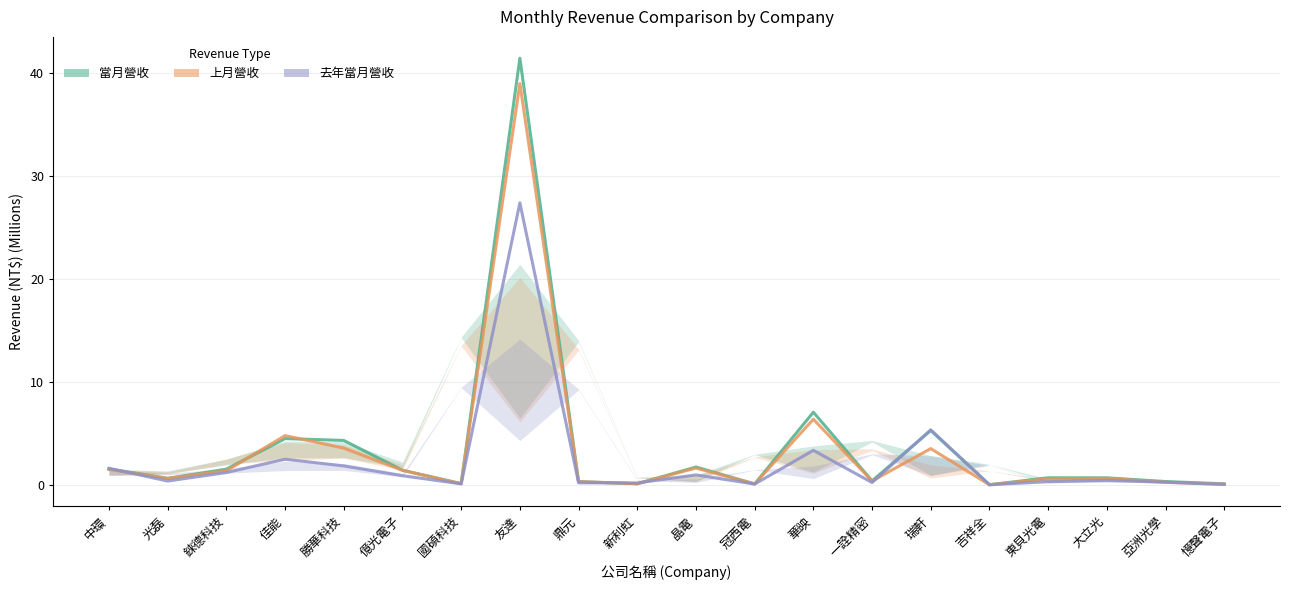

Does the chart have visible grid lines?

Yes